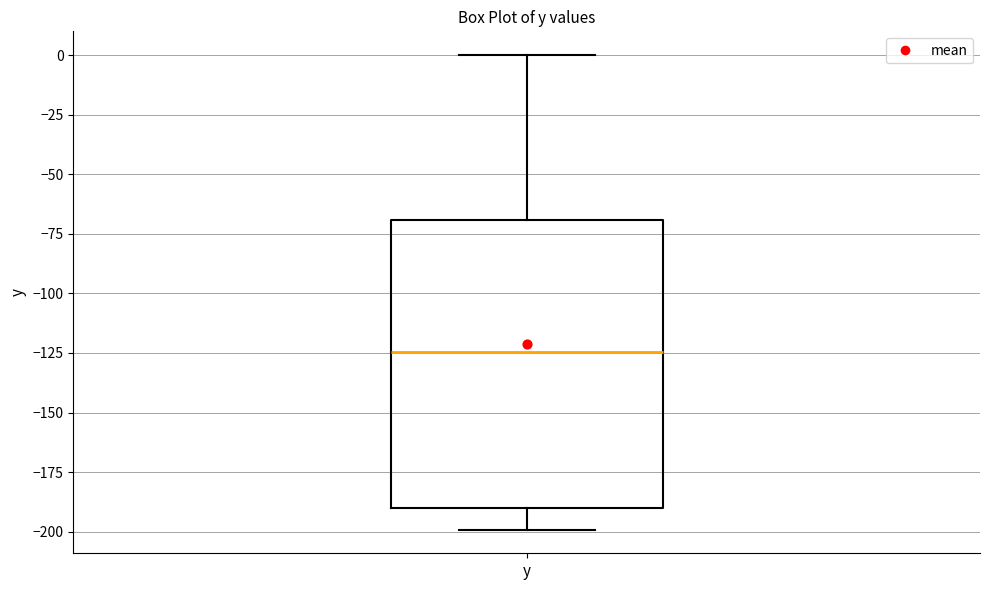

Read this box plot against the y-axis: the position of the median line, the range covered by the box, and the ends of both whiskers. The values are not printed on the chart, so give them approximately, as read against the axis.

median -125, box -190 to -70, whiskers -200 to 0